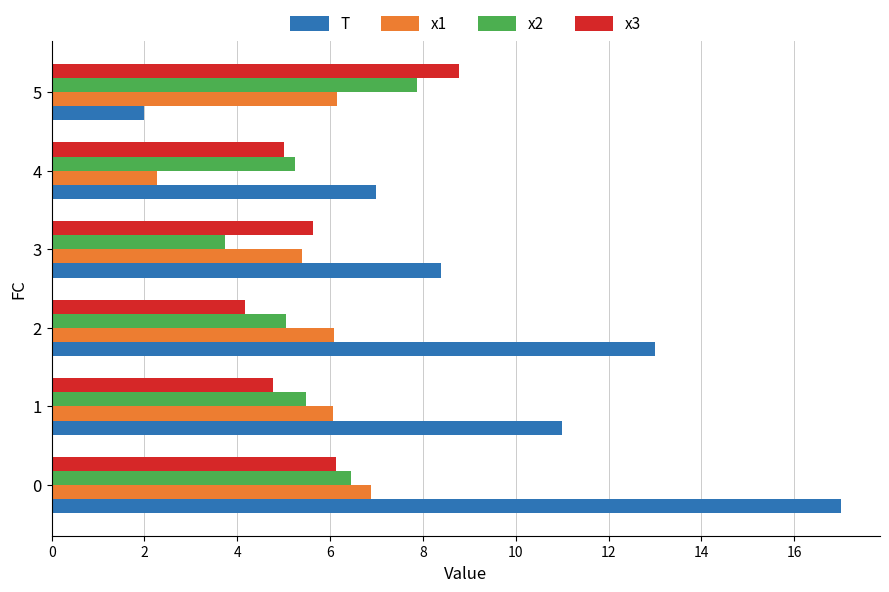

What is the spread (max minus min) of values at 0?

10.9